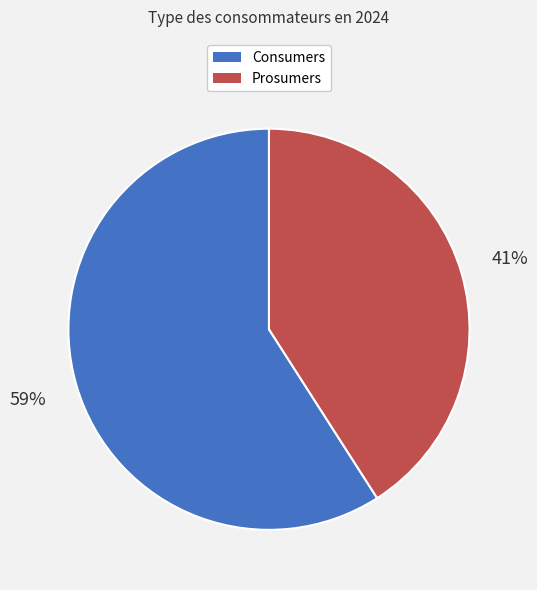

Do Prosumers and Consumers together represent more than half of the pie?

Yes